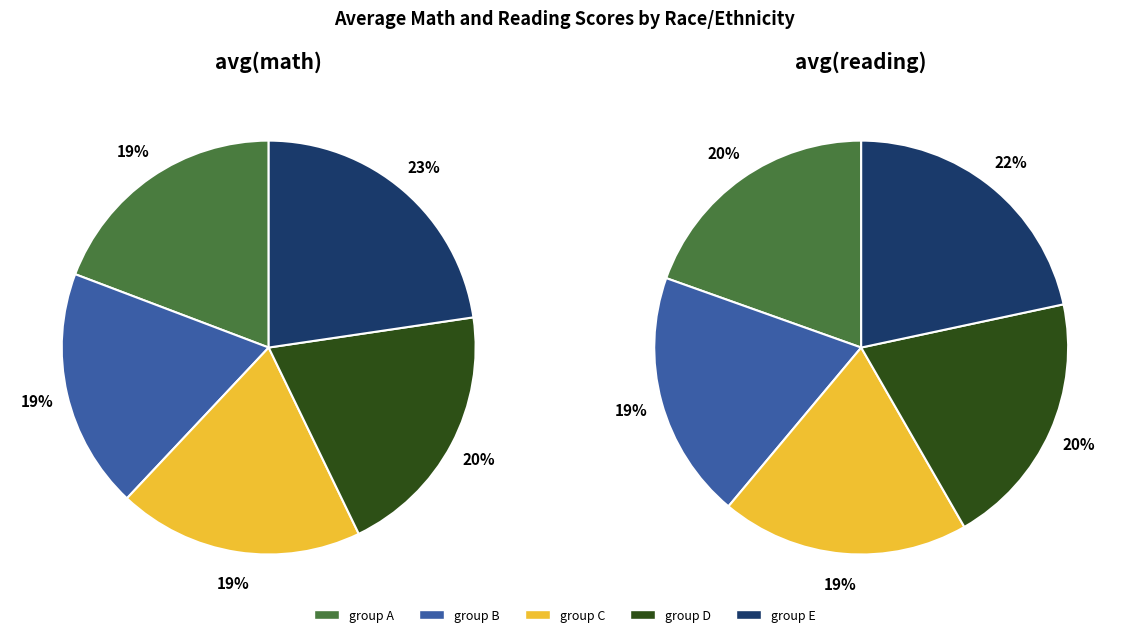

To the nearest percent, what percentage of the pie is group D?

20%